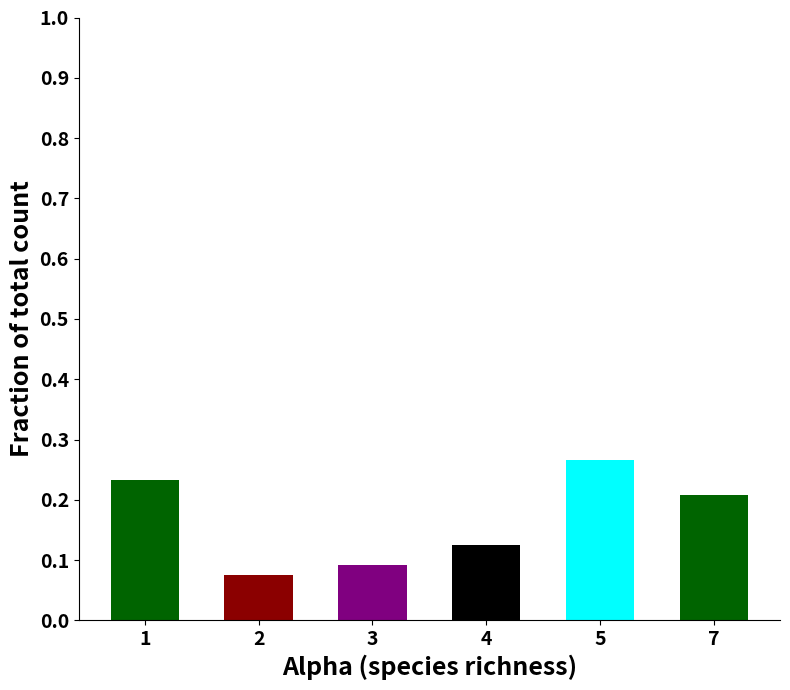

The value at 1 is 0.1. True or false?

False